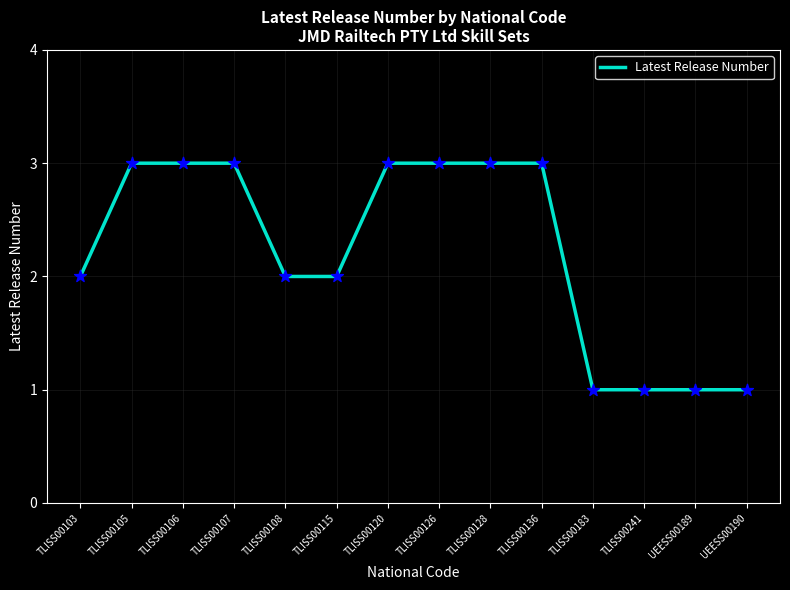

Approximately how many times larger is the value at UEESS00190 compared to TLISS00107?

0.3